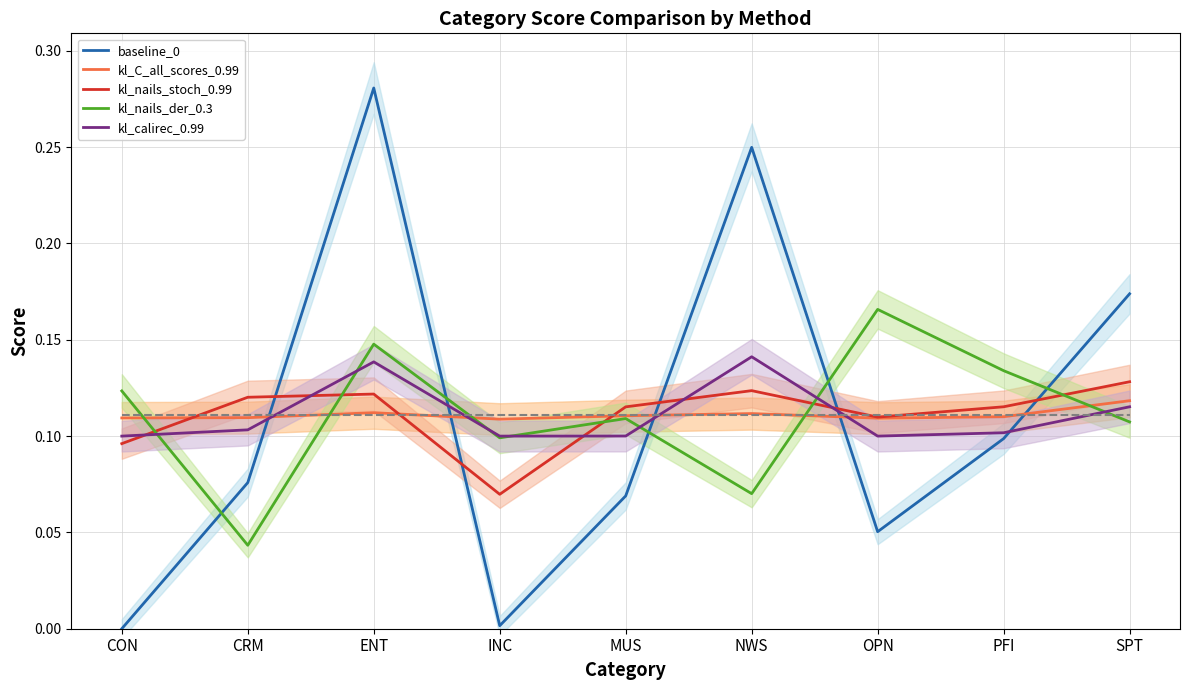

Rank the series by their maximum value, from lowest to highest.

target, kl_C_all_scores_0.99, kl_nails_stoch_0.99, kl_calirec_0.99, kl_nails_der_0.3, baseline_0